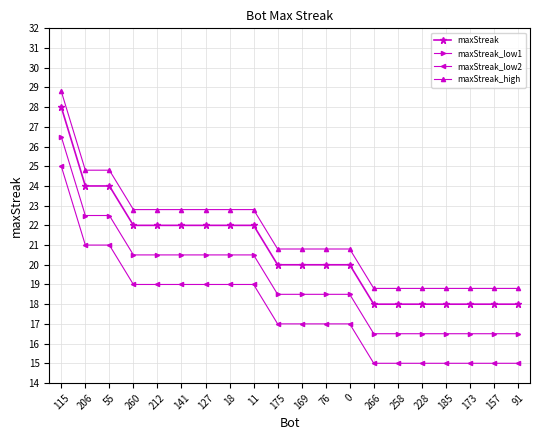

True or false: maxStreak_low1 and maxStreak_low2 cross at least once.

False